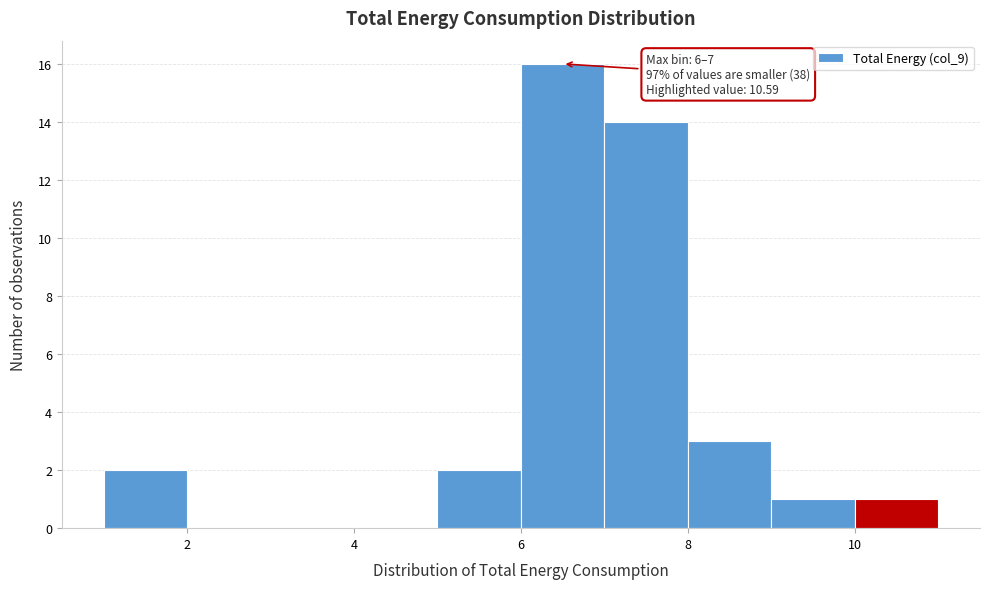

Which range on the x-axis has the tallest bar?

6 to 7